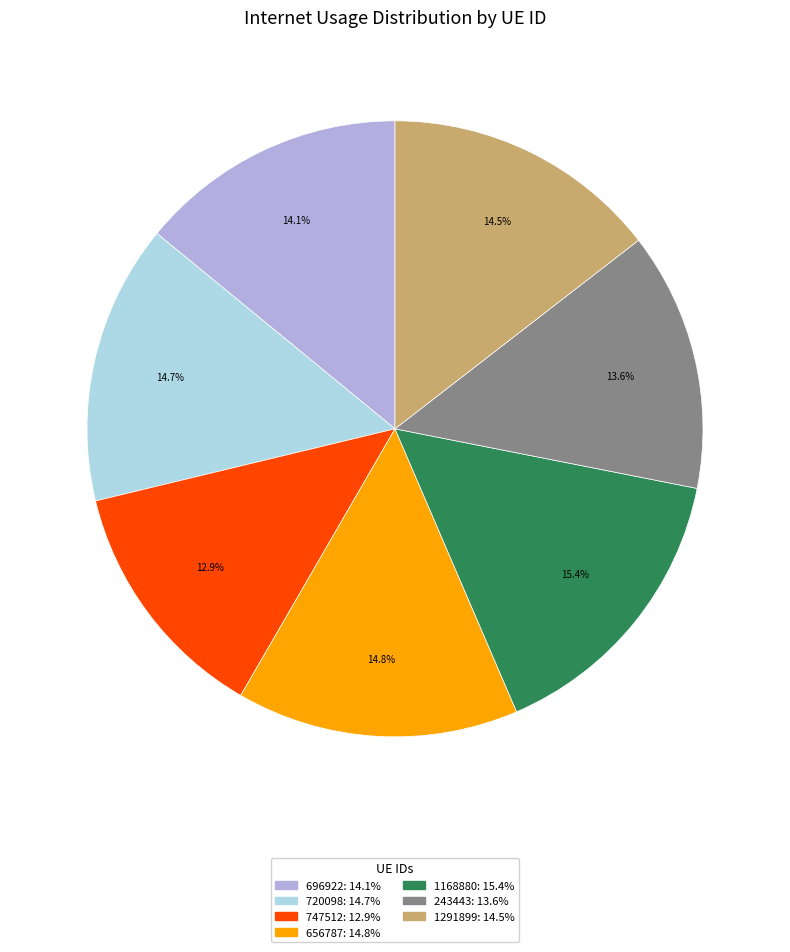

To the nearest percent, what is the combined percentage of 243443 and 1168880?

29%